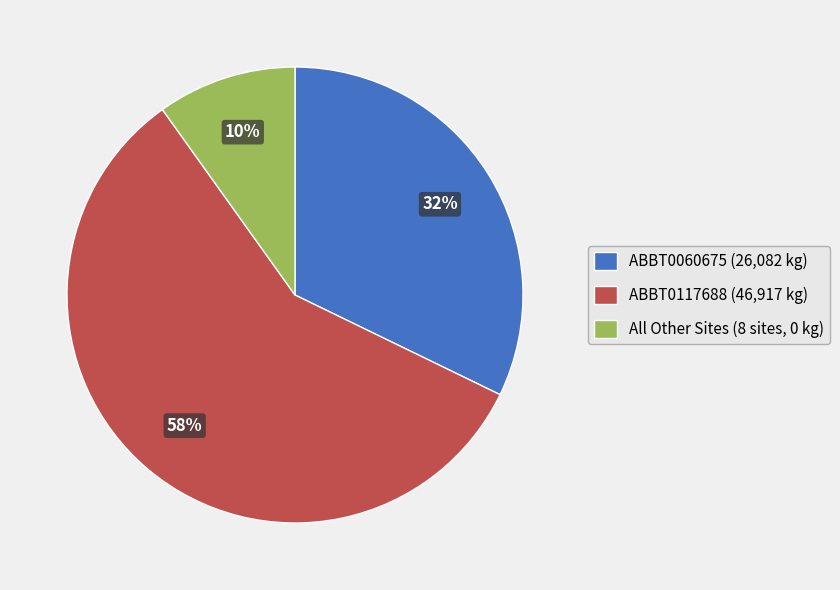

What is the majority slice?

ABBT0117688 (46,917 kg)